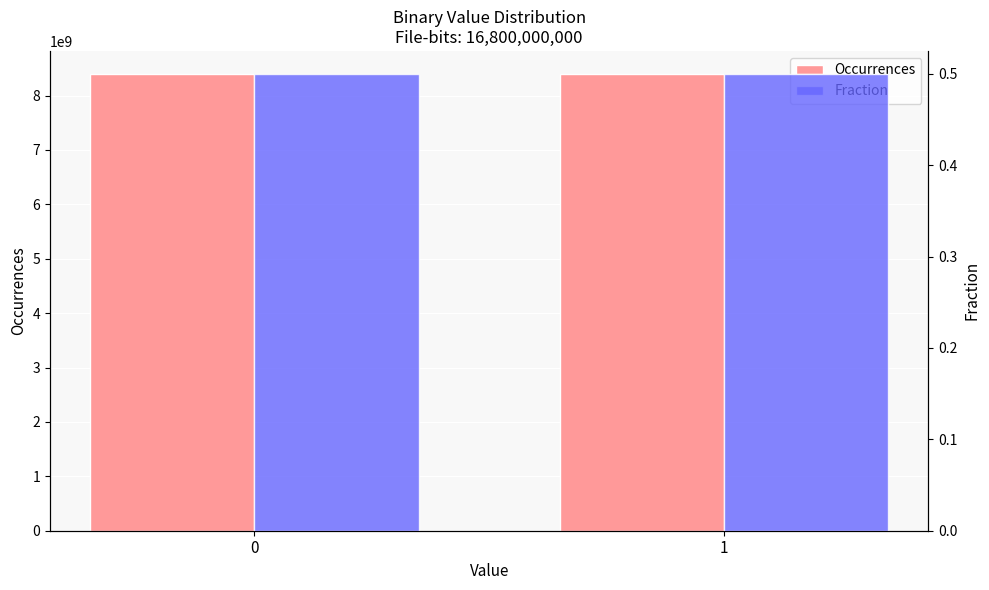

Which series has the largest range (max minus min)?

Occurrences